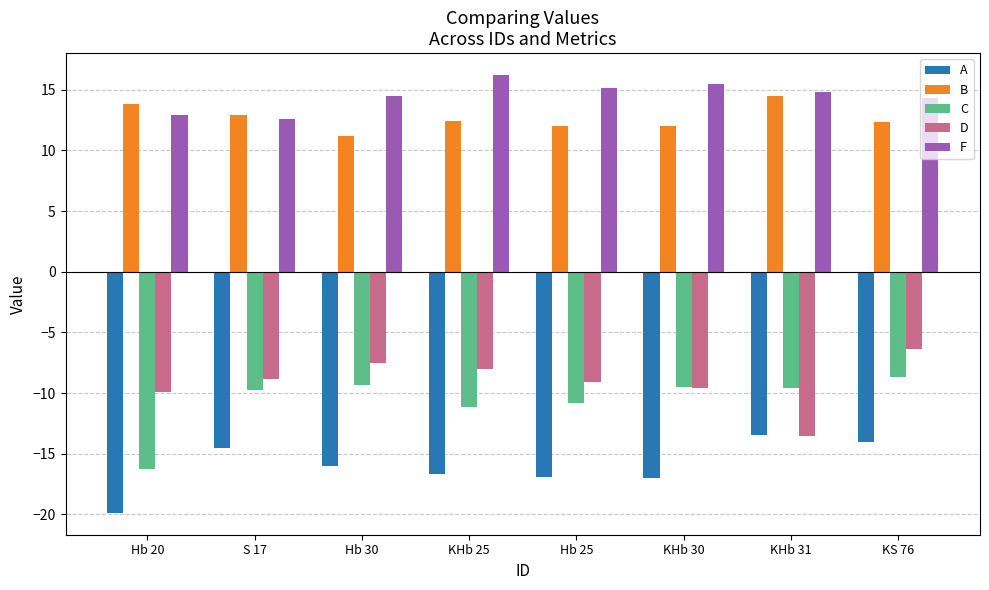

How many categories are shown in the chart?

8